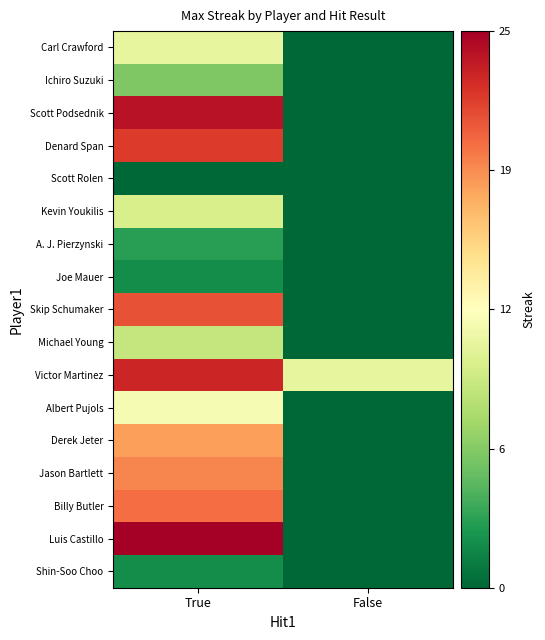

Reading left to right, what are all the values shown in this chart?

Carl Crawford: True=-0.1	False=-1.0
Ichiro Suzuki: True=-0.5	False=-1.0
Scott Podsednik: True=0.9	False=-1.0
Denard Span: True=0.8	False=-1.0
Scott Rolen: True=-1.0	False=-1.0
Kevin Youkilis: True=-0.2	False=-1.0
A. J. Pierzynski: True=-0.8	False=-1.0
Joe Mauer: True=-0.8	False=-1.0
Skip Schumaker: True=0.7	False=-1.0
Michael Young: True=-0.3	False=-1.0
Victor Martinez: True=0.8	False=-0.1
Albert Pujols: True=-0.0	False=-1.0
Derek Jeter: True=0.4	False=-1.0
Jason Bartlett: True=0.5	False=-1.0
Billy Butler: True=0.6	False=-1.0
Luis Castillo: True=1.0	False=-1.0
Shin-Soo Choo: True=-0.8	False=-1.0